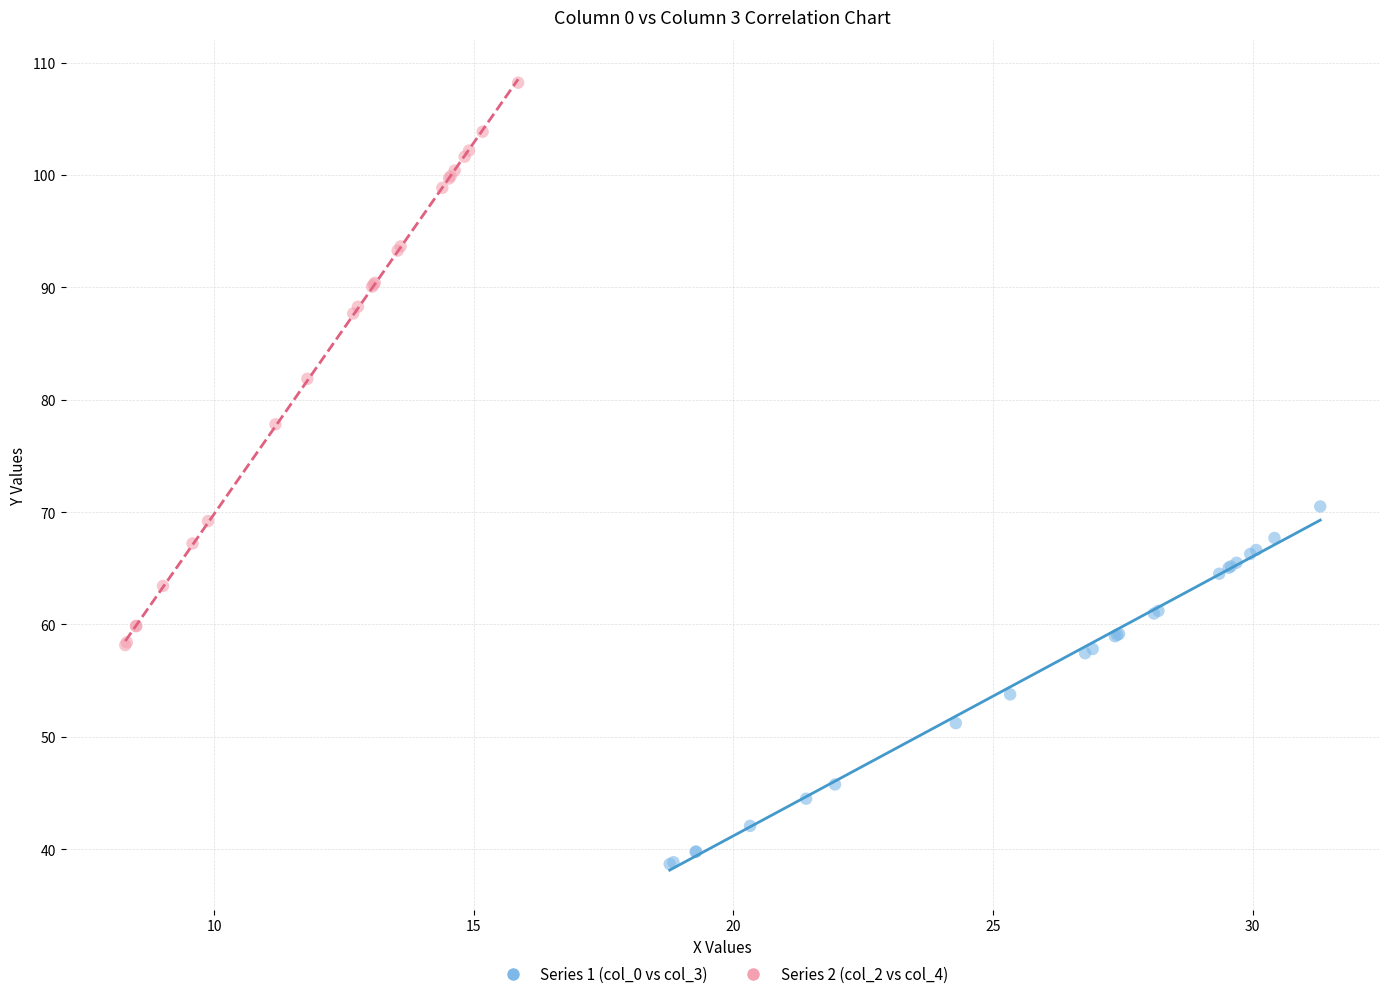

Which series has the widest spread of Y values?

Series 2 (col_2 vs col_4)